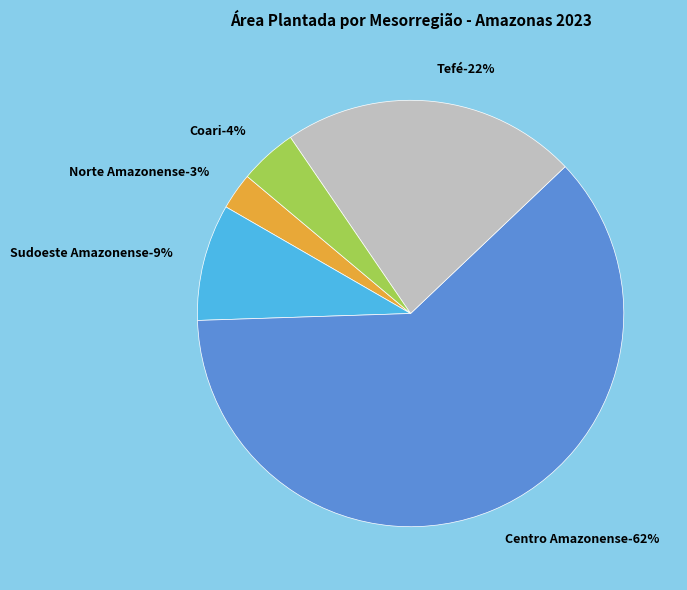

To the nearest percent, what is the combined percentage of Coari and Centro Amazonense?

66%